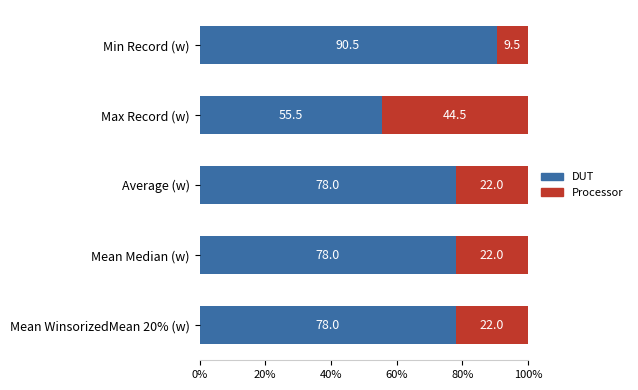

At which label does DUT reach its peak?

Min Record (w)